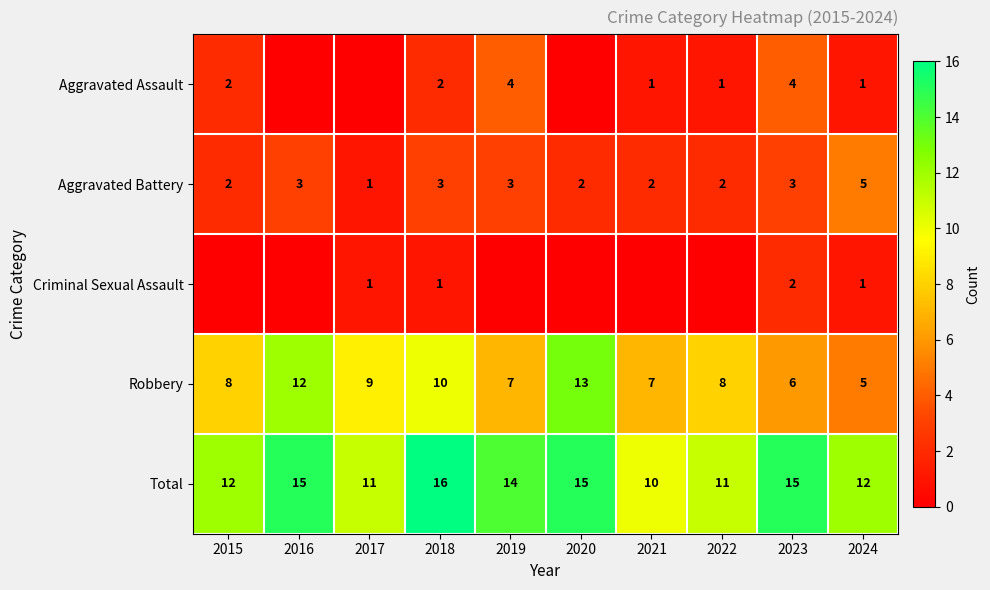

Is it true that Aggravated Battery equals 3 at 2019?

True